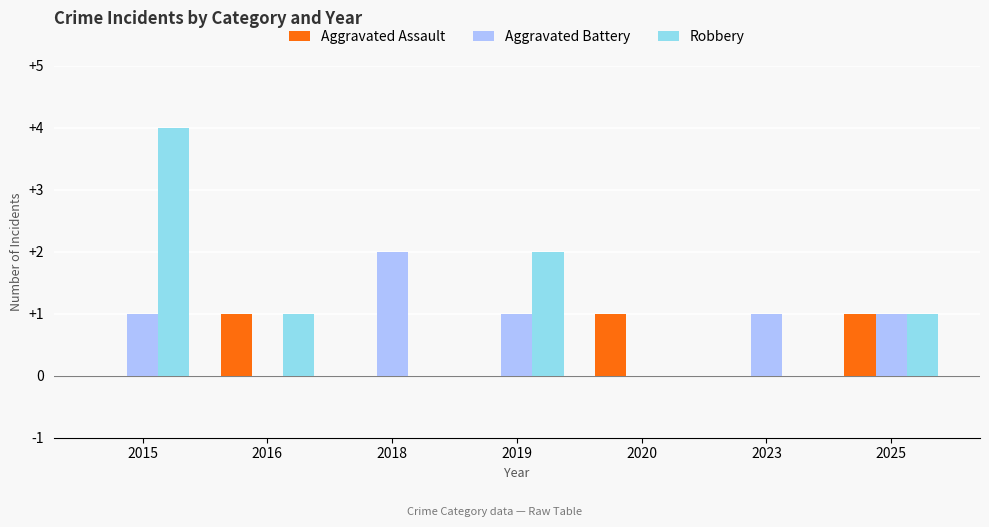

What are all the series names shown in the legend?

Aggravated Assault, Aggravated Battery, Robbery